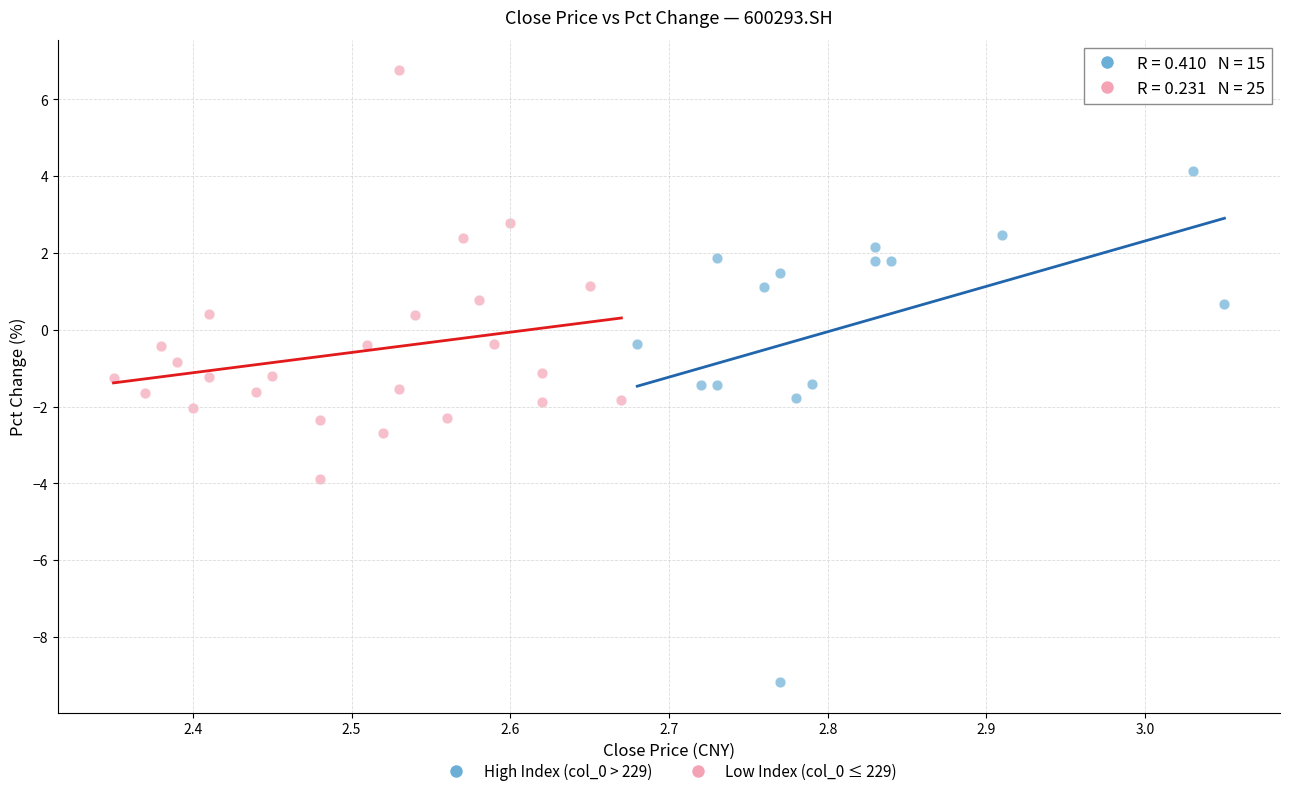

Which series reaches the maximum Y coordinate?

Low Index (col_0 ≤ 229)